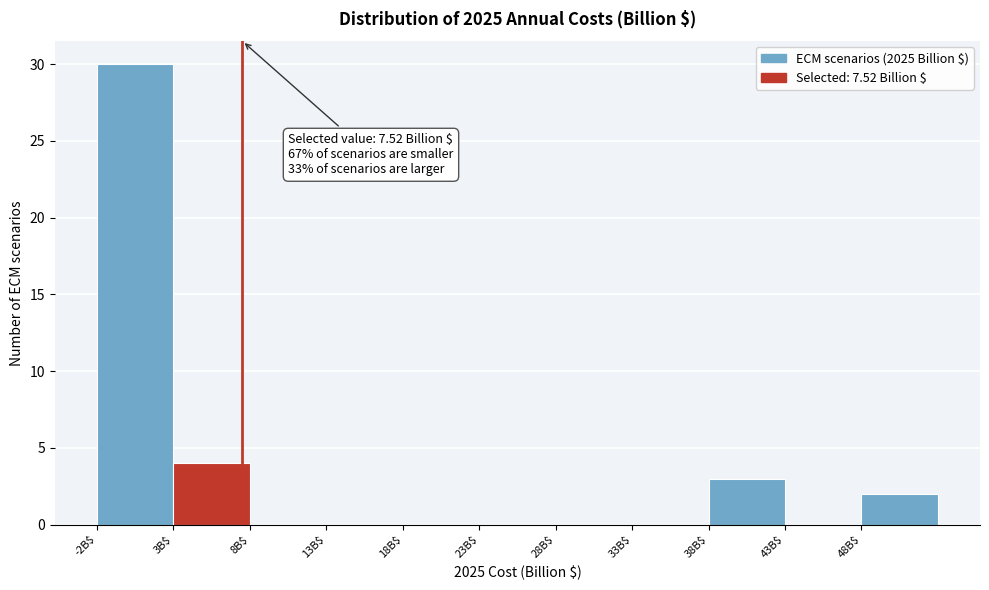

Over which range of the x-axis is the bar tallest?

-2 to 3